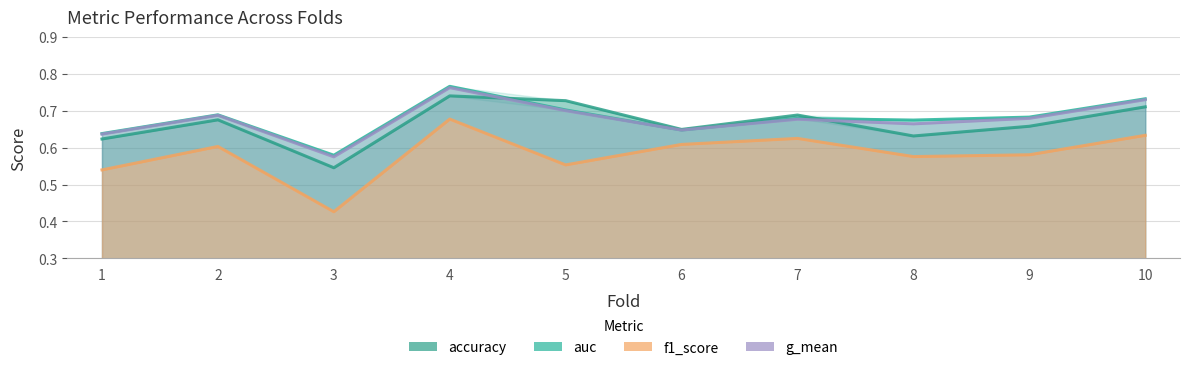

What is the difference between the second highest and minimum values in the auc series?

0.2